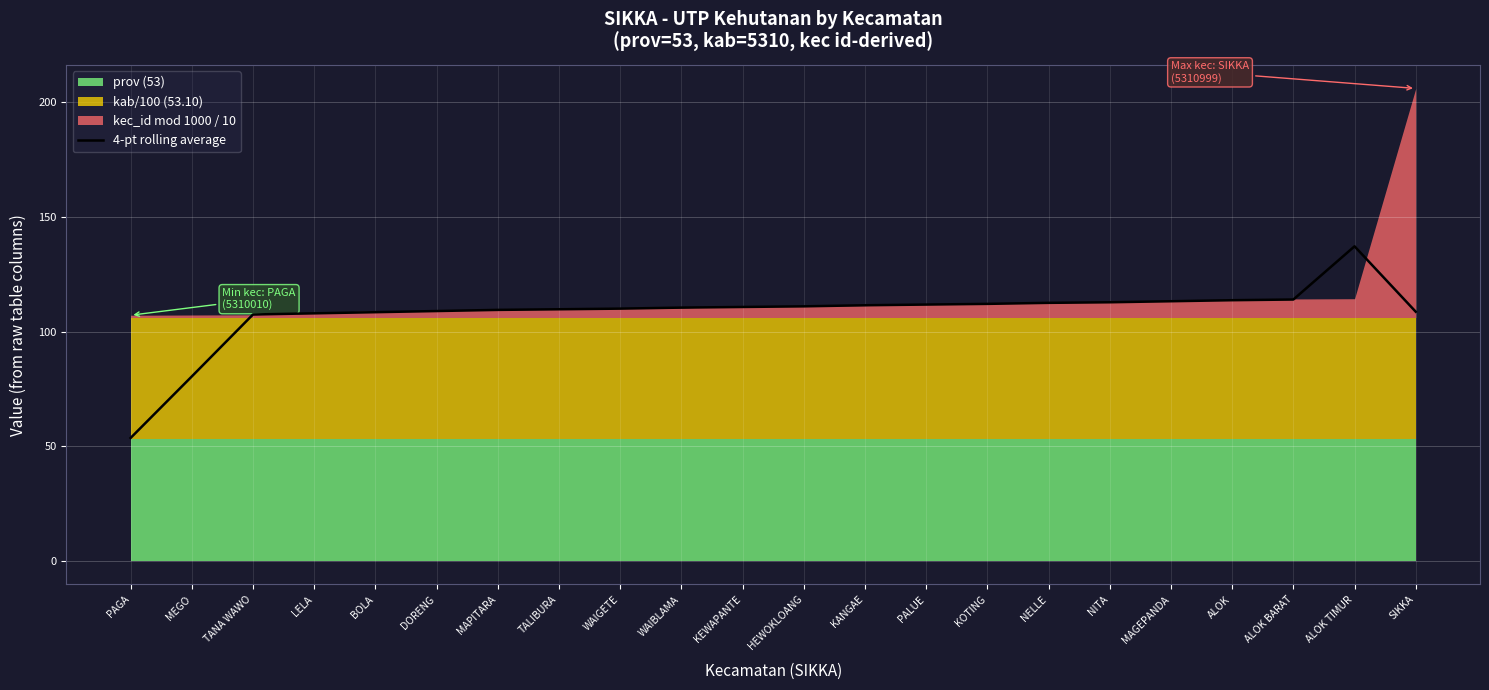

Which label corresponds to the largest value in the chart?

ALOK TIMUR